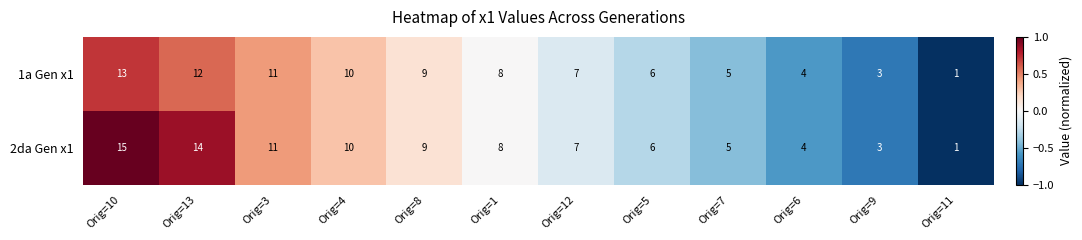

Which series has the widest spread of values?

2da Gen x1